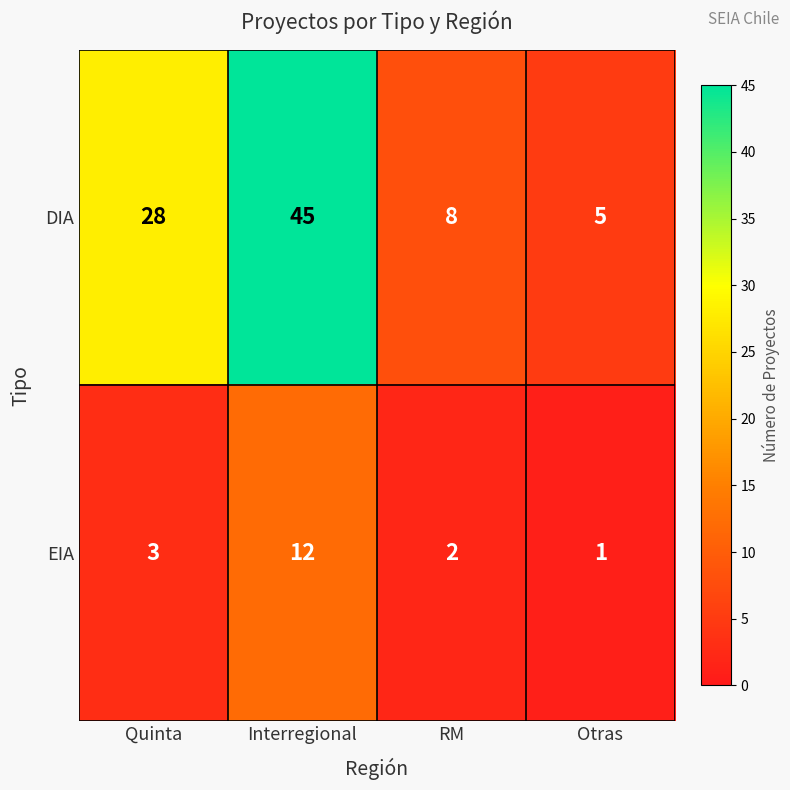

True or false: DIA has a value of 3 at Otras.

False